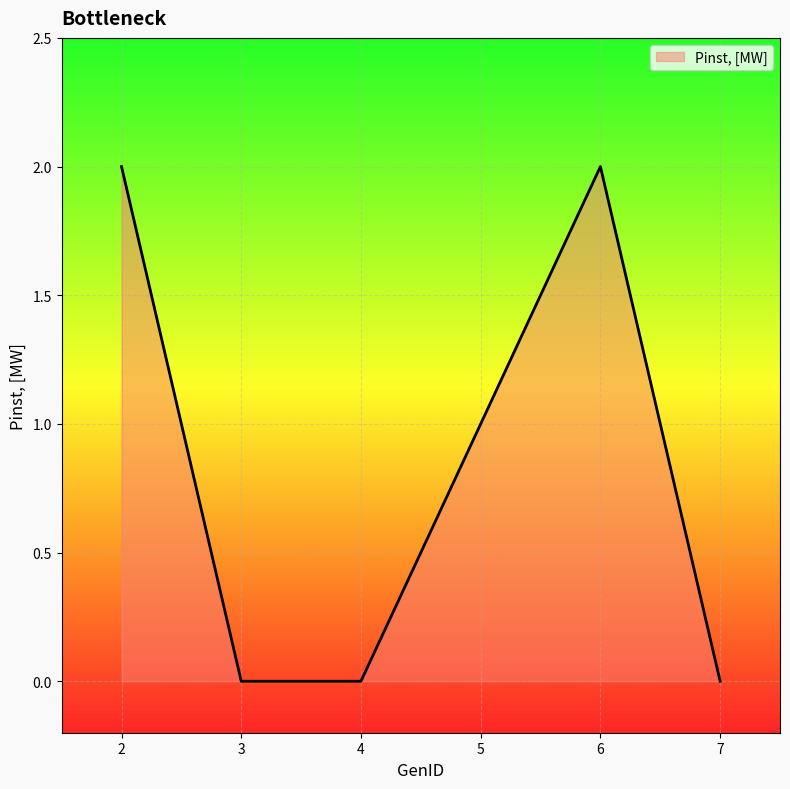

What is the difference between the second highest and second lowest values?

2